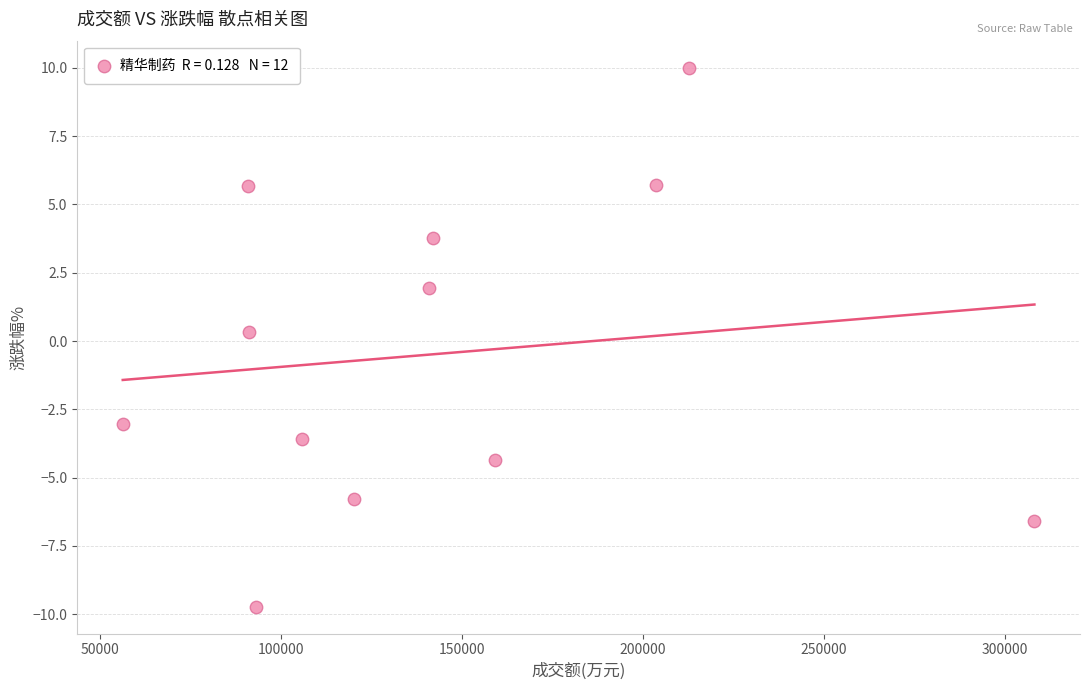

What is the average X value?

143600.2